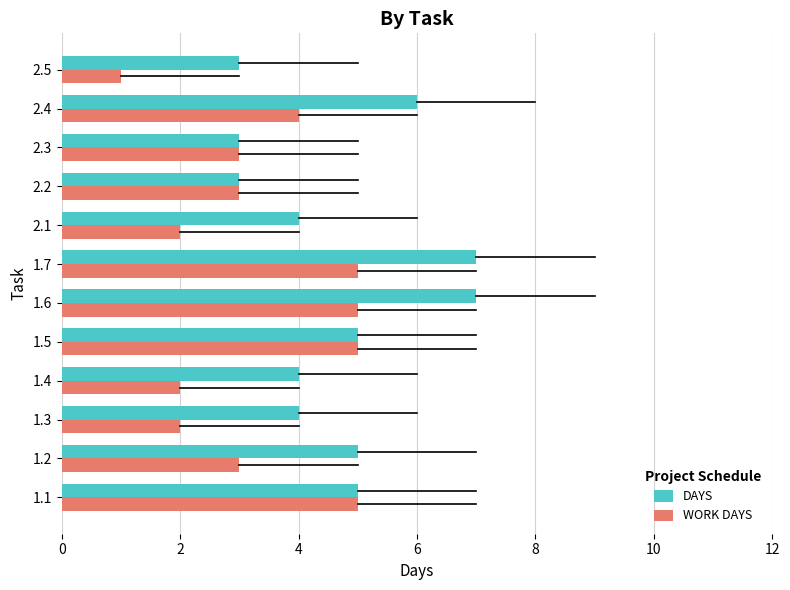

What is the total value across all series at 1.2?

8